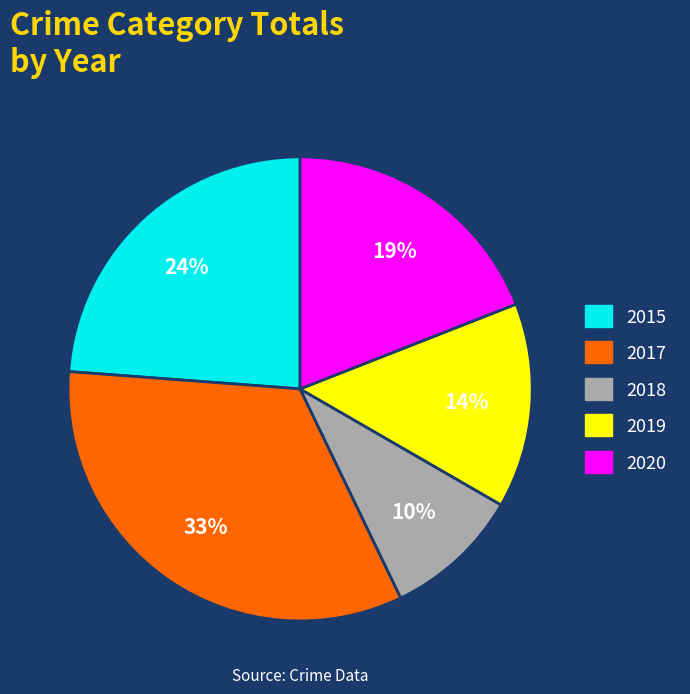

What is the smallest slice in the pie chart?

2018